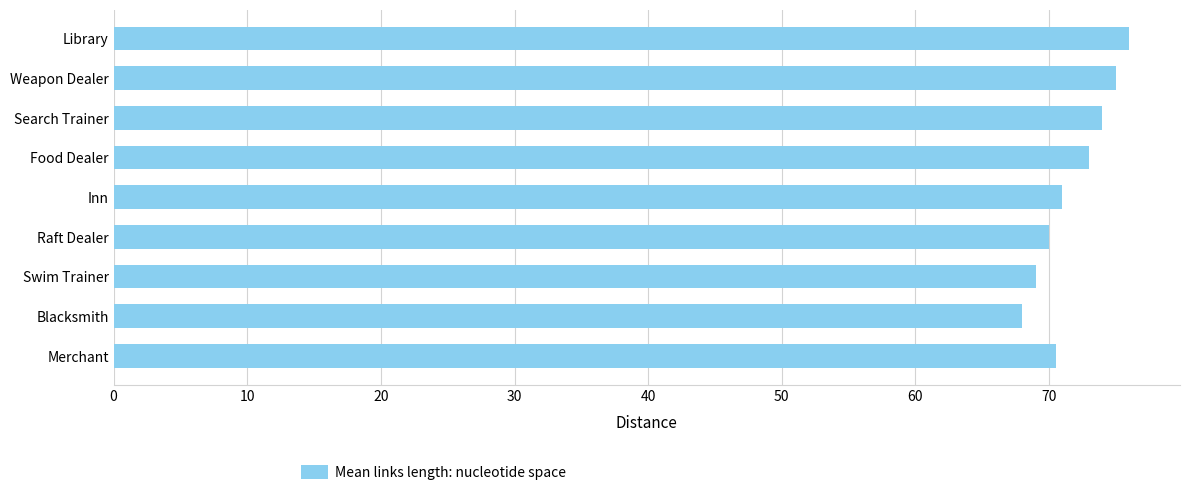

Approximately how many times larger is the value at Library compared to Blacksmith?

1.1